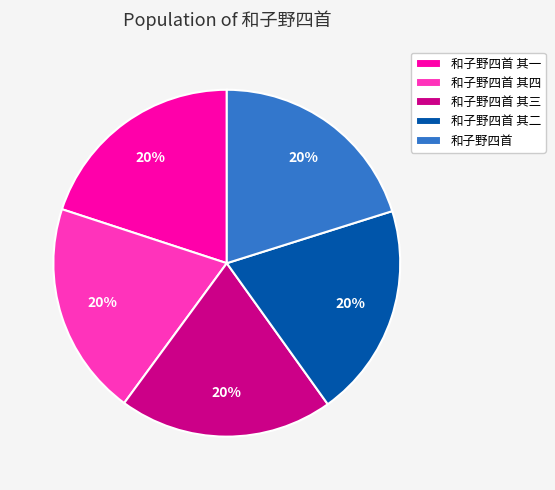

To the nearest percent, what percentage of the pie is 和子野四首 其一?

20%